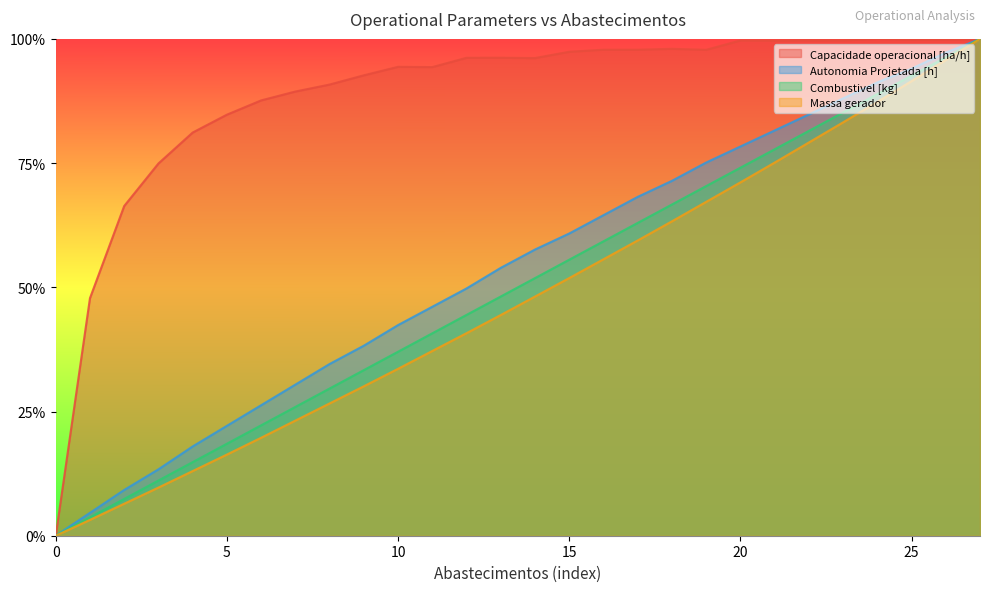

Rank the series by their maximum value, from highest to lowest.

Capacidade operacional [ha/h], Autonomia Projetada [h], Combustivel [kg], Massa gerador